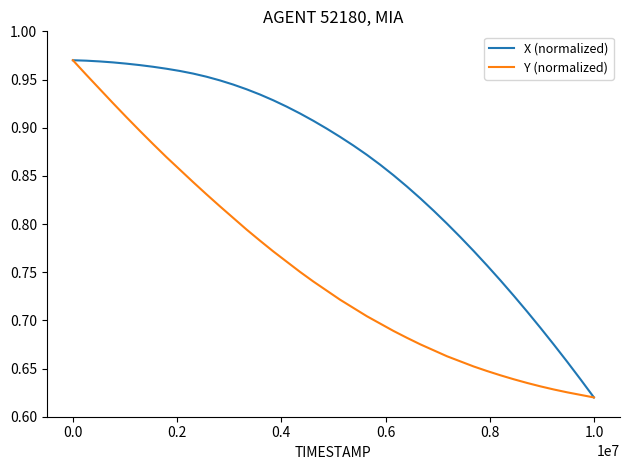

Which series has the largest total across all categories?

X (normalized)